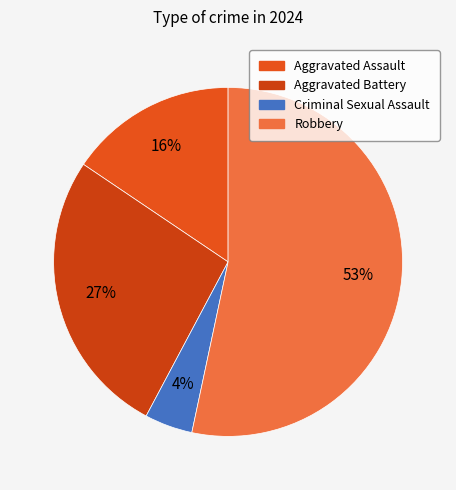

Does any single category account for the majority?

Yes